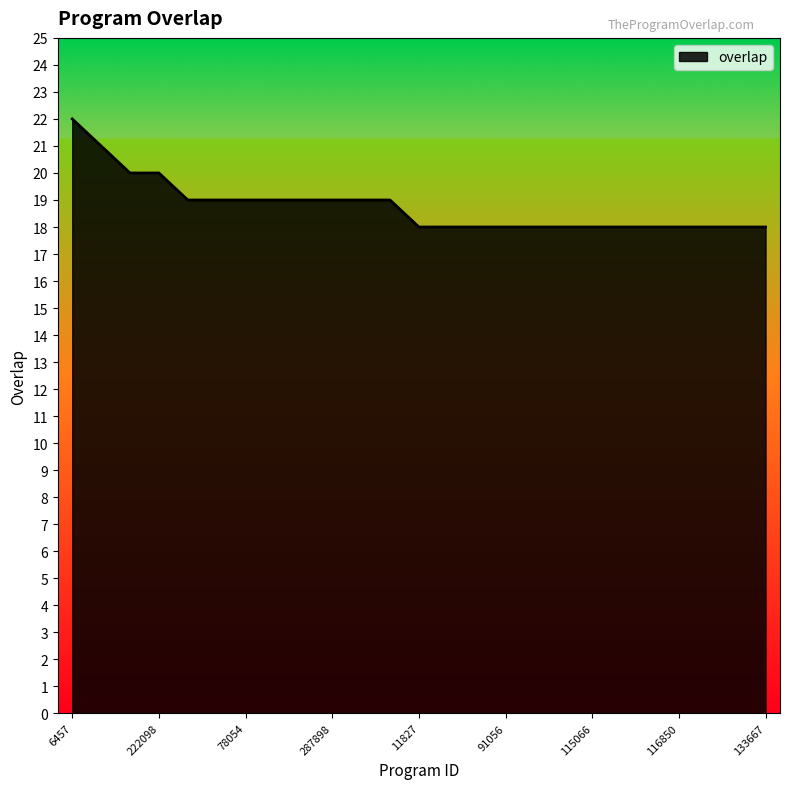

What is the difference between the maximum and minimum values?

4